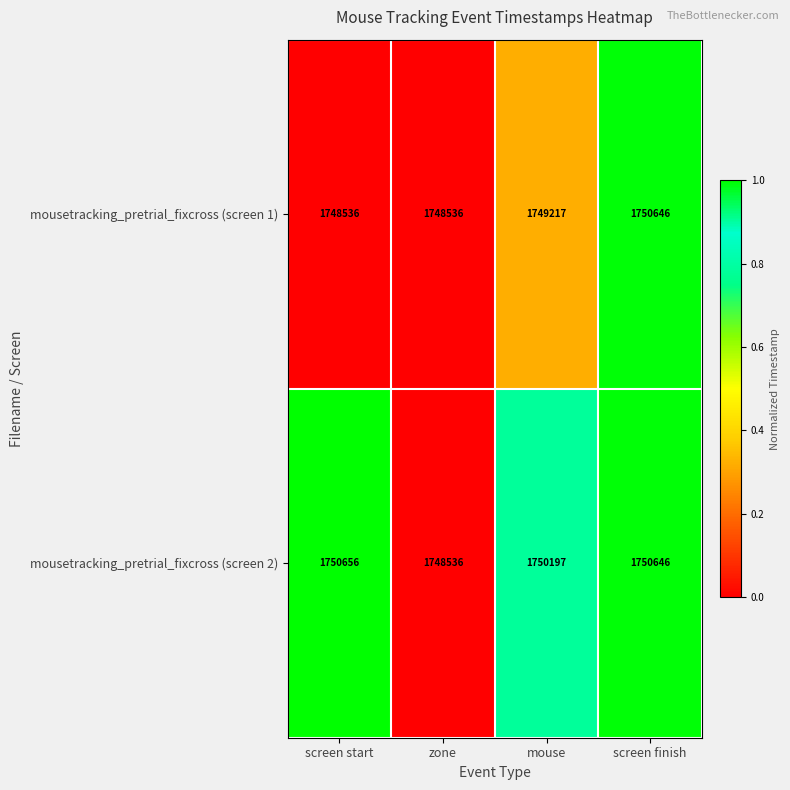

Which series changed the most between zone and mouse?

mousetracking_pretrial_fixcross (screen 2)